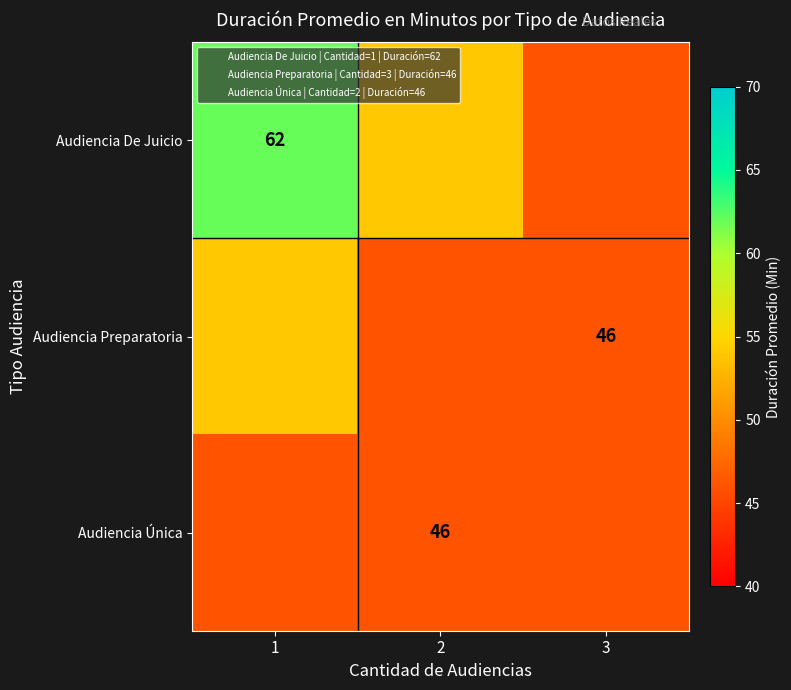

What value does the Audiencia Preparatoria series have at 3?

46